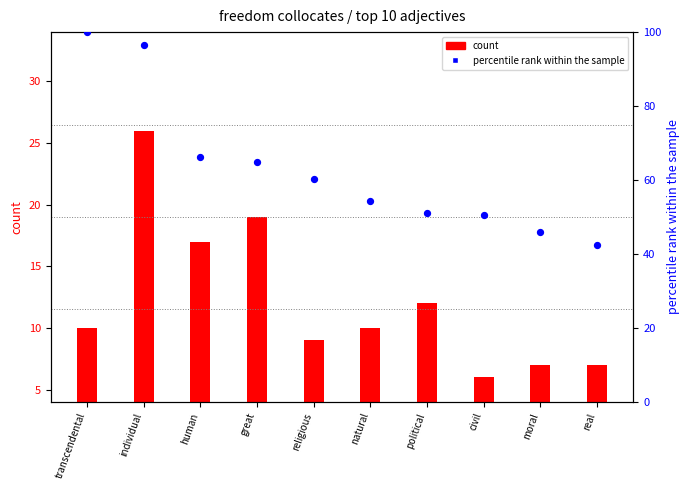

Which series reaches the maximum Y coordinate?

percentile rank within the sample